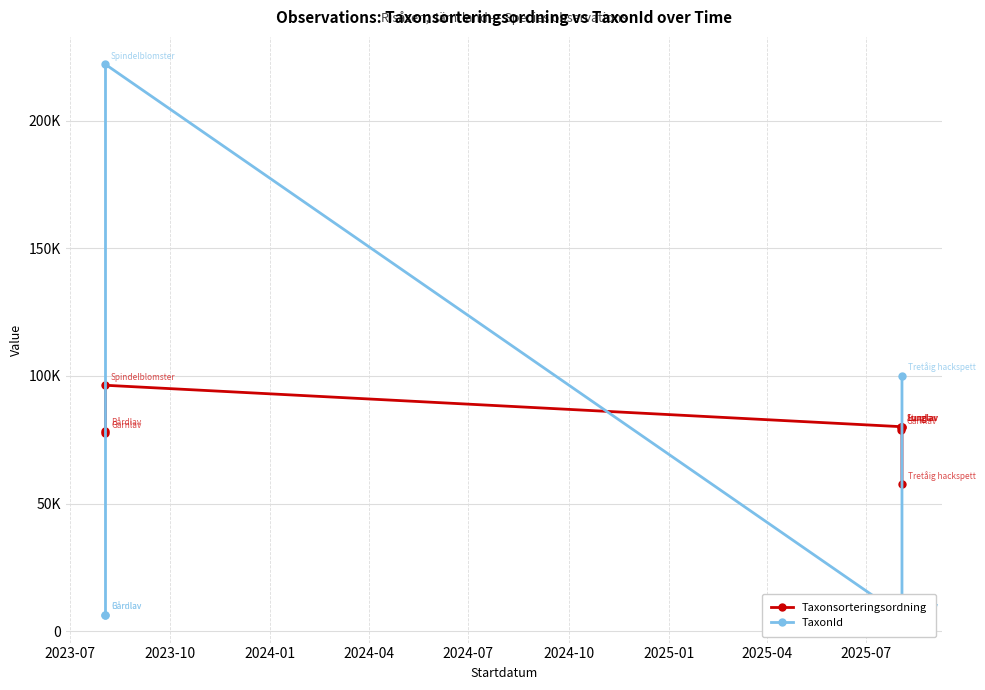

What is the highest value of the TaxonId series?

221952